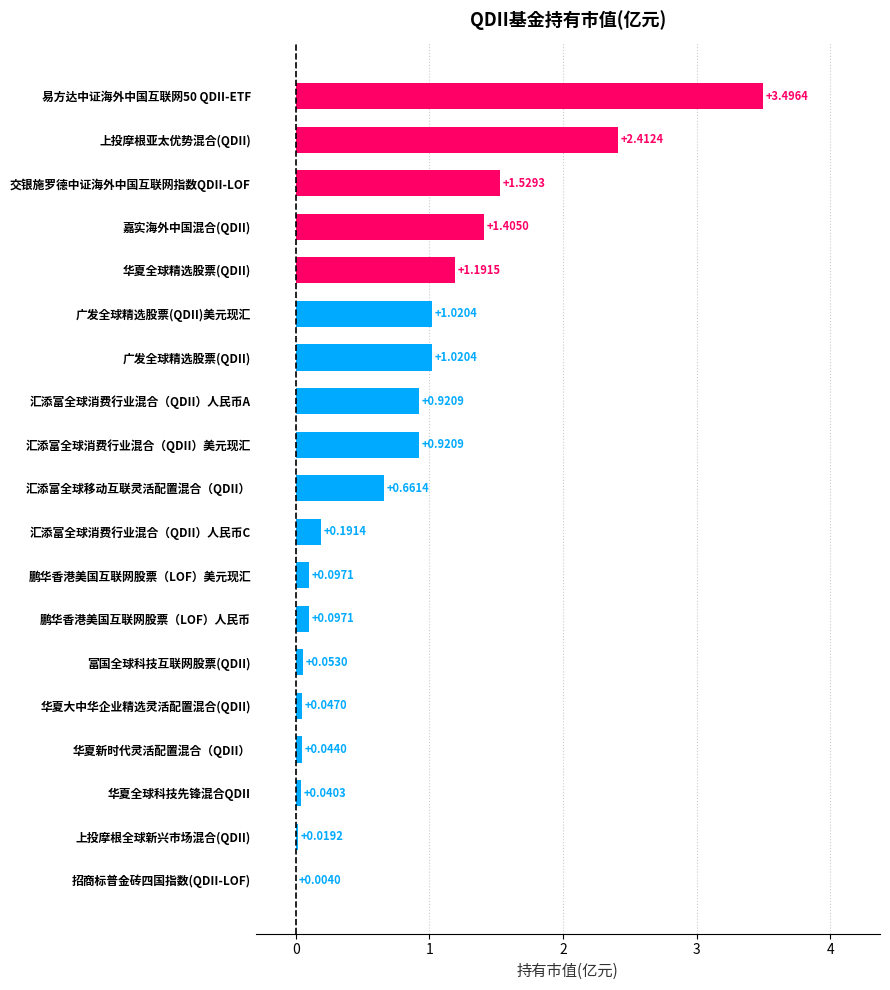

What is the sum of all values?

15.2